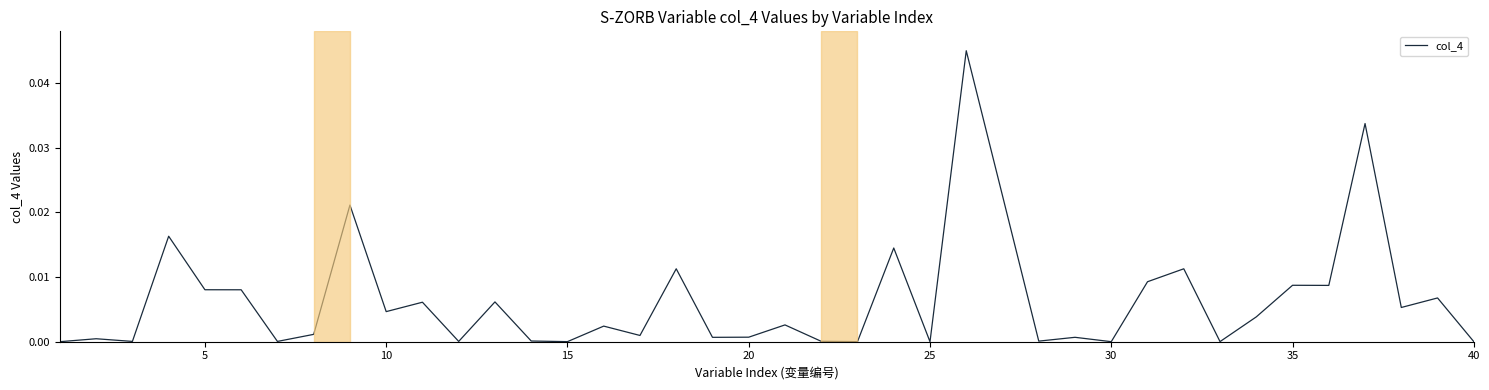

Does the chart have visible grid lines?

No